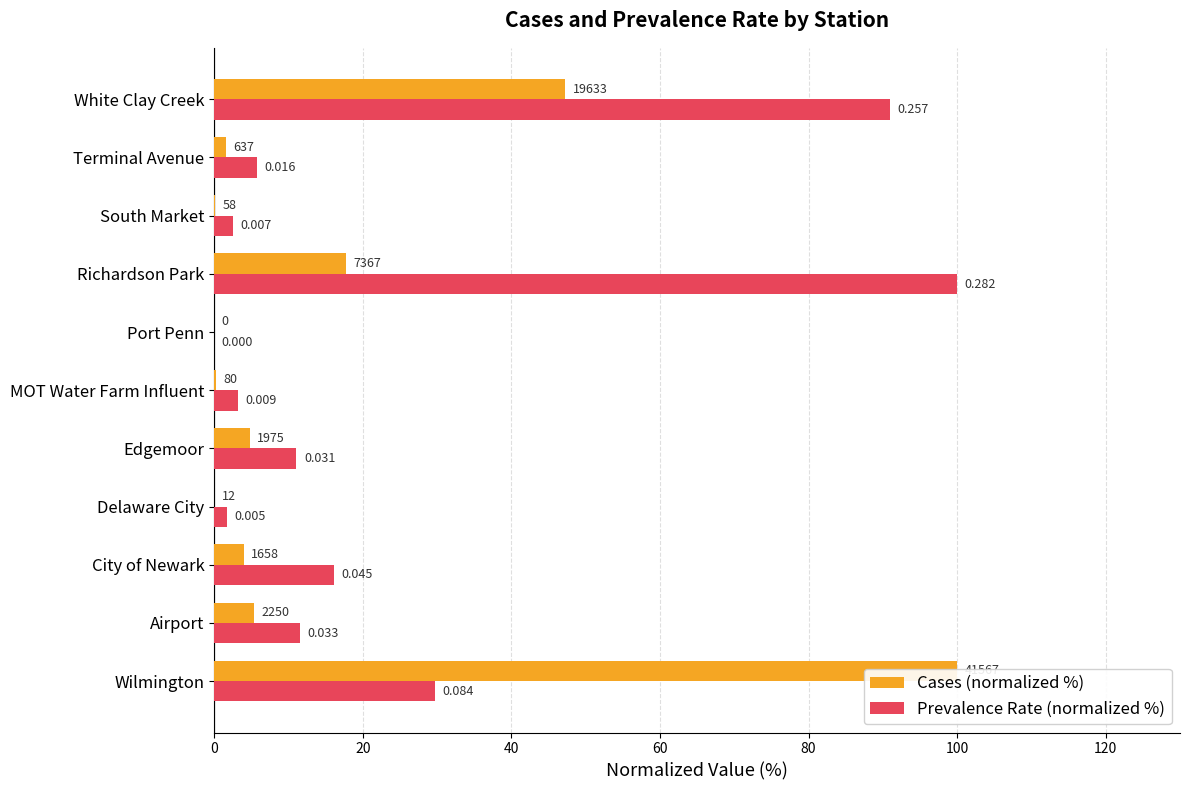

How many values in the Cases (normalized %) series are below 3?

5